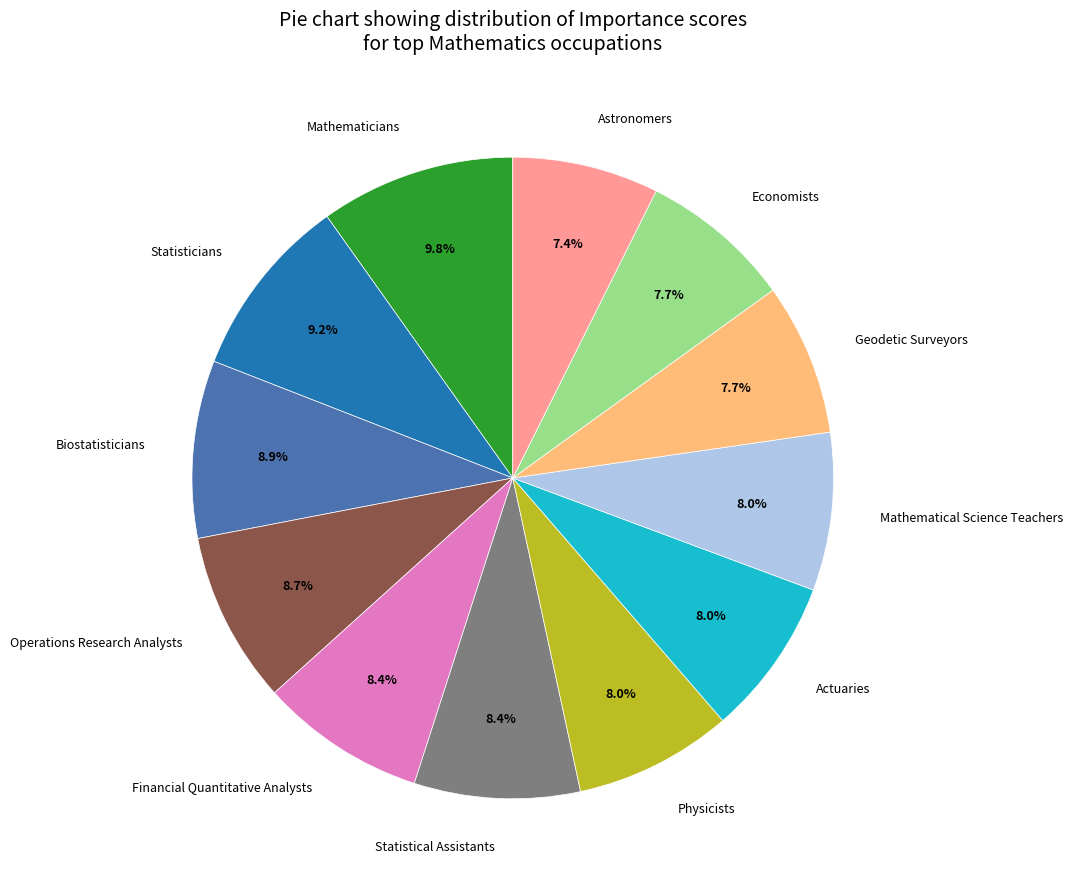

Combined, do Statisticians and Mathematicians account for over 50%?

No